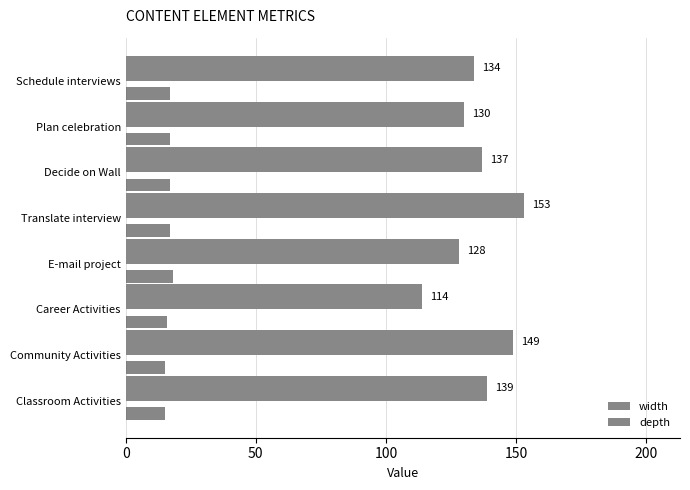

True or false: width has a value of 139 at Classroom Activities.

True